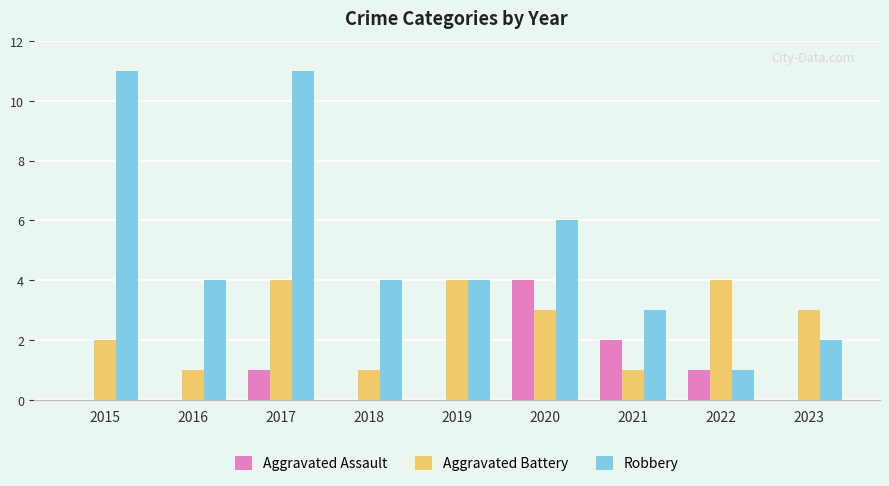

How many Aggravated Battery values are between 1 and 4?

9